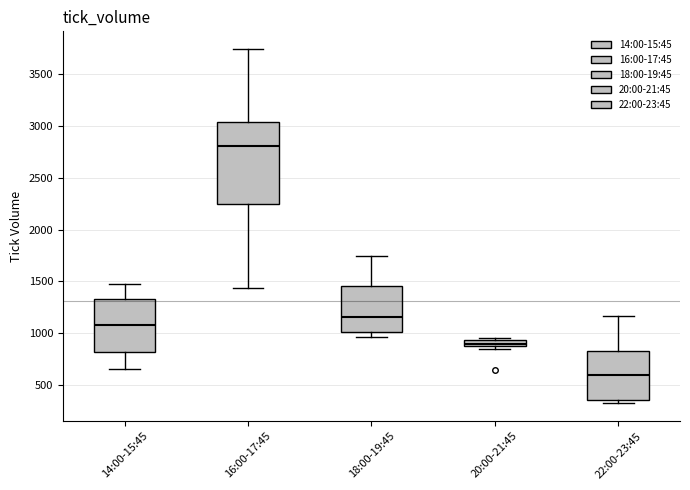

Which box is the tallest, from its lower edge to its upper edge?

16:00-17:45